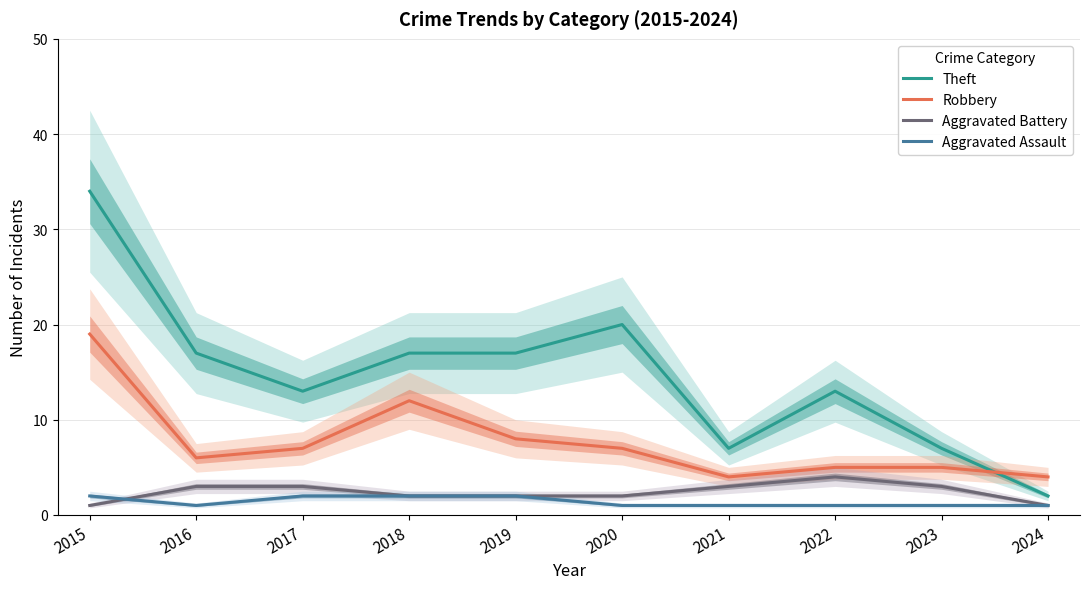

What is the difference between the Aggravated Battery values at 2020 and 2021?

1